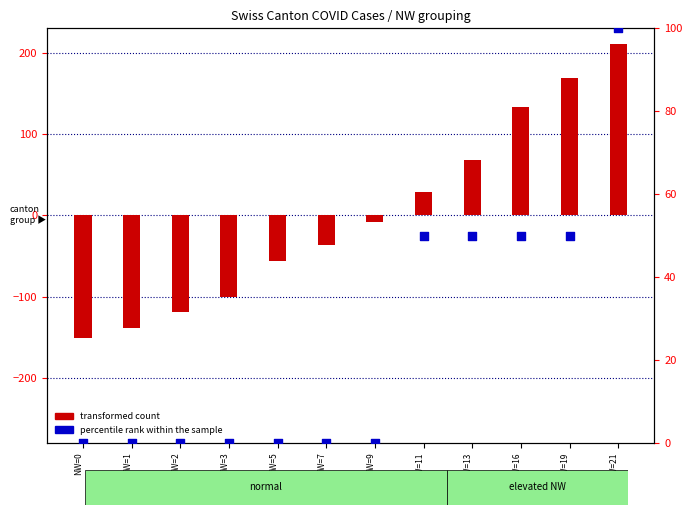

At which category is the sum across all series the highest?

NW=21